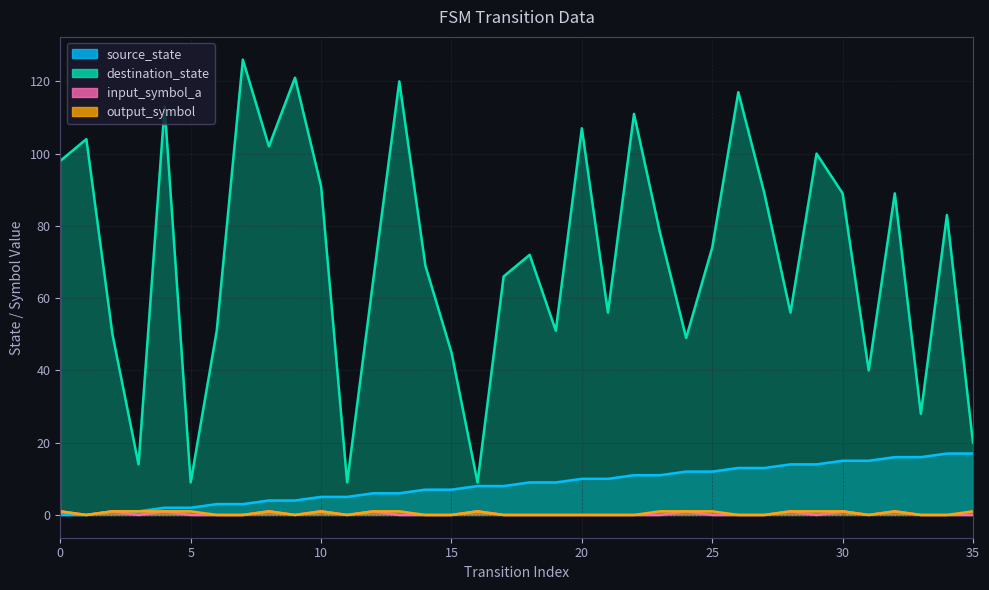

Is it true that source_state equals 9 at 19?

True